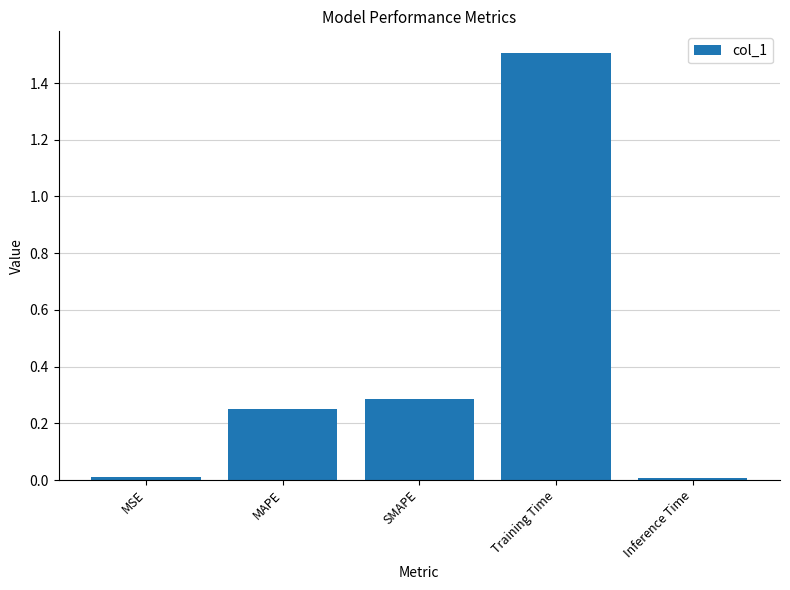

What is the label of the 3rd bar from the left?

SMAPE